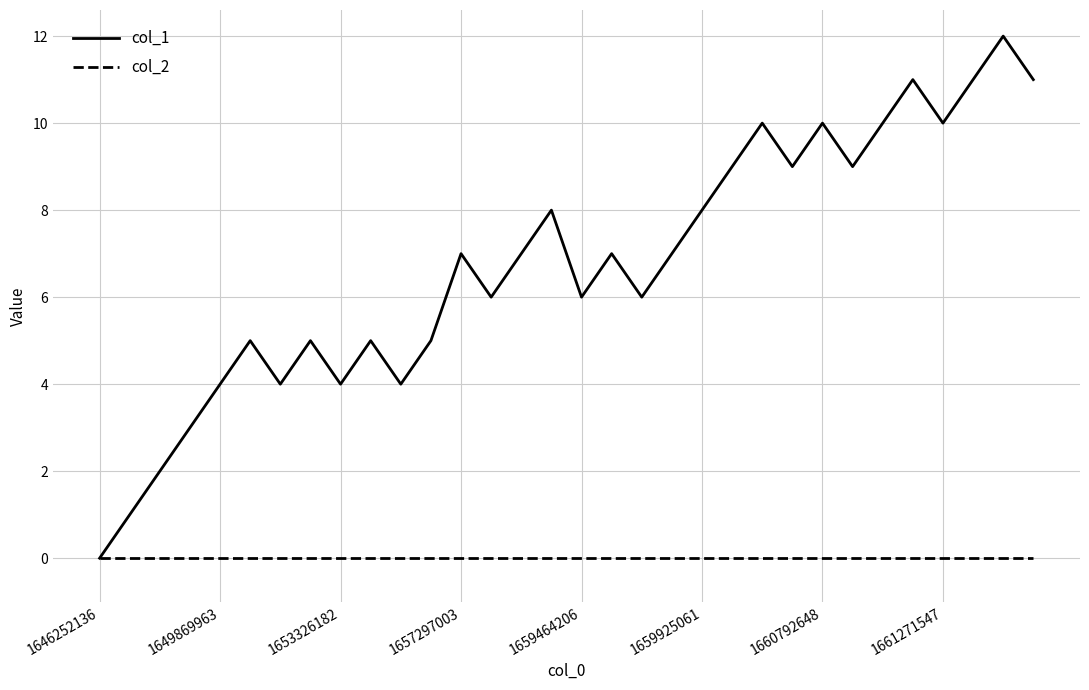

True or false: col_1 has more than 1 interior local peaks.

True